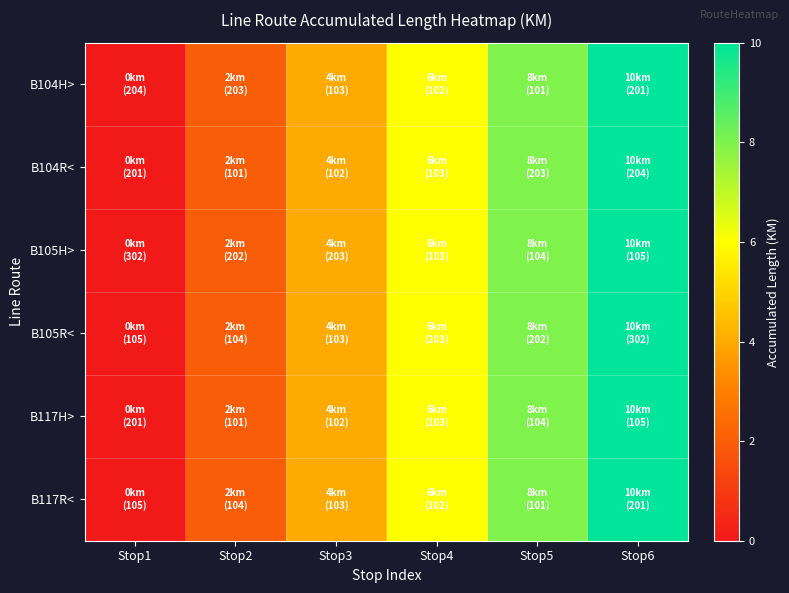

Which has a higher value, Stop2 or Stop3?

Stop3